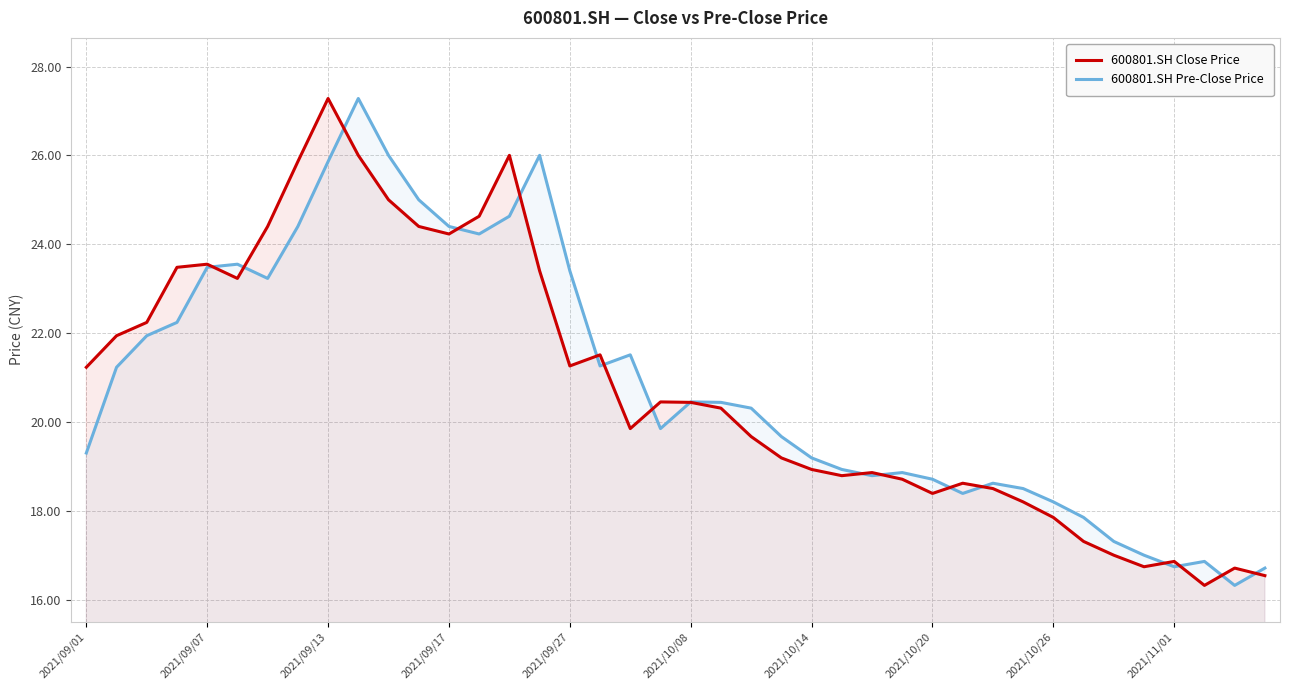

Reading left to right, list all the values displayed in this chart.

600801.SH Close Price: 21.2	21.9	22.2	23.5	23.6	23.2	24.4	25.9	27.3	26.0	25.0	24.4	24.2	24.6	26.0	23.4	21.3	21.5	19.9	20.4	20.4	20.3	19.7	19.2	18.9	18.8	18.9	18.7	18.4	18.6	18.5	18.2	17.9	17.3	17.0	16.7	16.9	16.3	16.7	16.5
600801.SH Pre-Close Price: 19.3	21.2	21.9	22.2	23.5	23.6	23.2	24.4	25.9	27.3	26.0	25.0	24.4	24.2	24.6	26.0	23.4	21.3	21.5	19.9	20.4	20.4	20.3	19.7	19.2	18.9	18.8	18.9	18.7	18.4	18.6	18.5	18.2	17.9	17.3	17.0	16.7	16.9	16.3	16.7